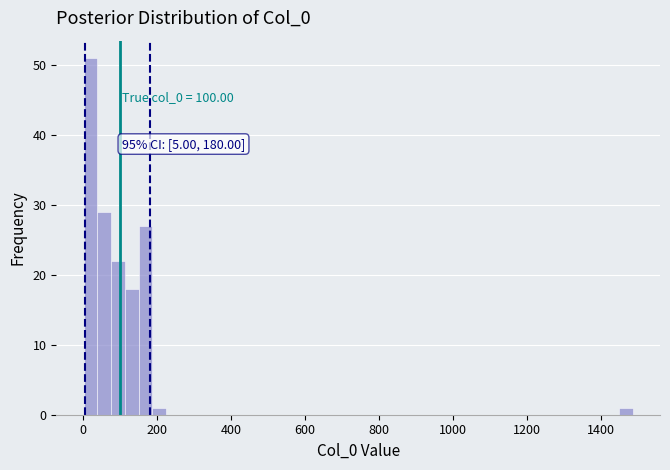

Read against the x-axis, roughly where is the centre of the tallest bar?

20